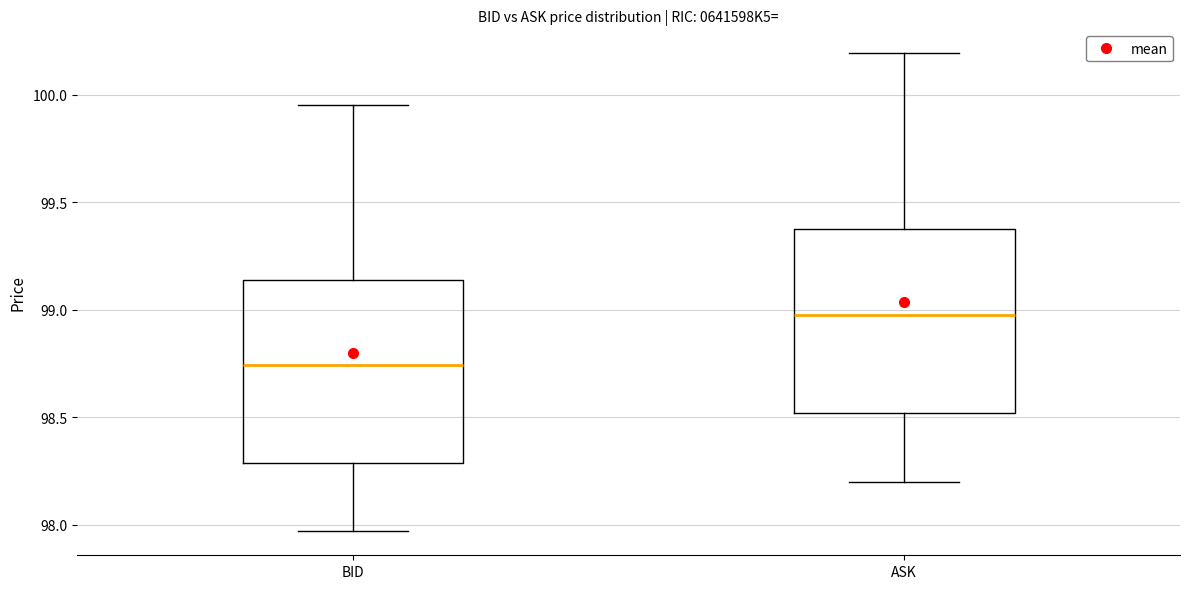

Reading left to right, read every box against the y-axis: the position of its median line, the range the box covers, and the ends of its whiskers. The values are not printed on the chart, so give them approximately, as read against the axis.

BID: median 98.75, box 98.30 to 99.15, whiskers 97.95 to 99.95
ASK: median 99.00, box 98.50 to 99.40, whiskers 98.20 to 100.20